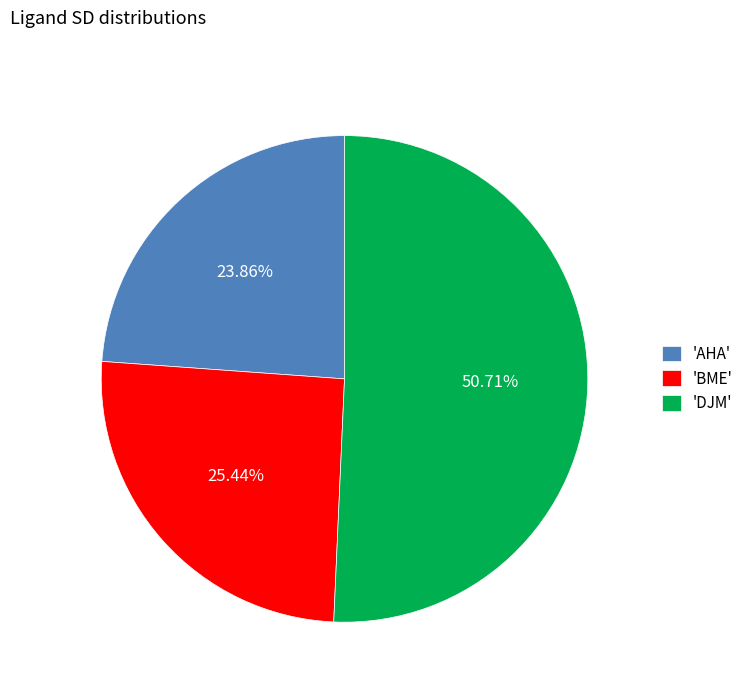

Which category has the biggest portion of the pie?

'DJM'